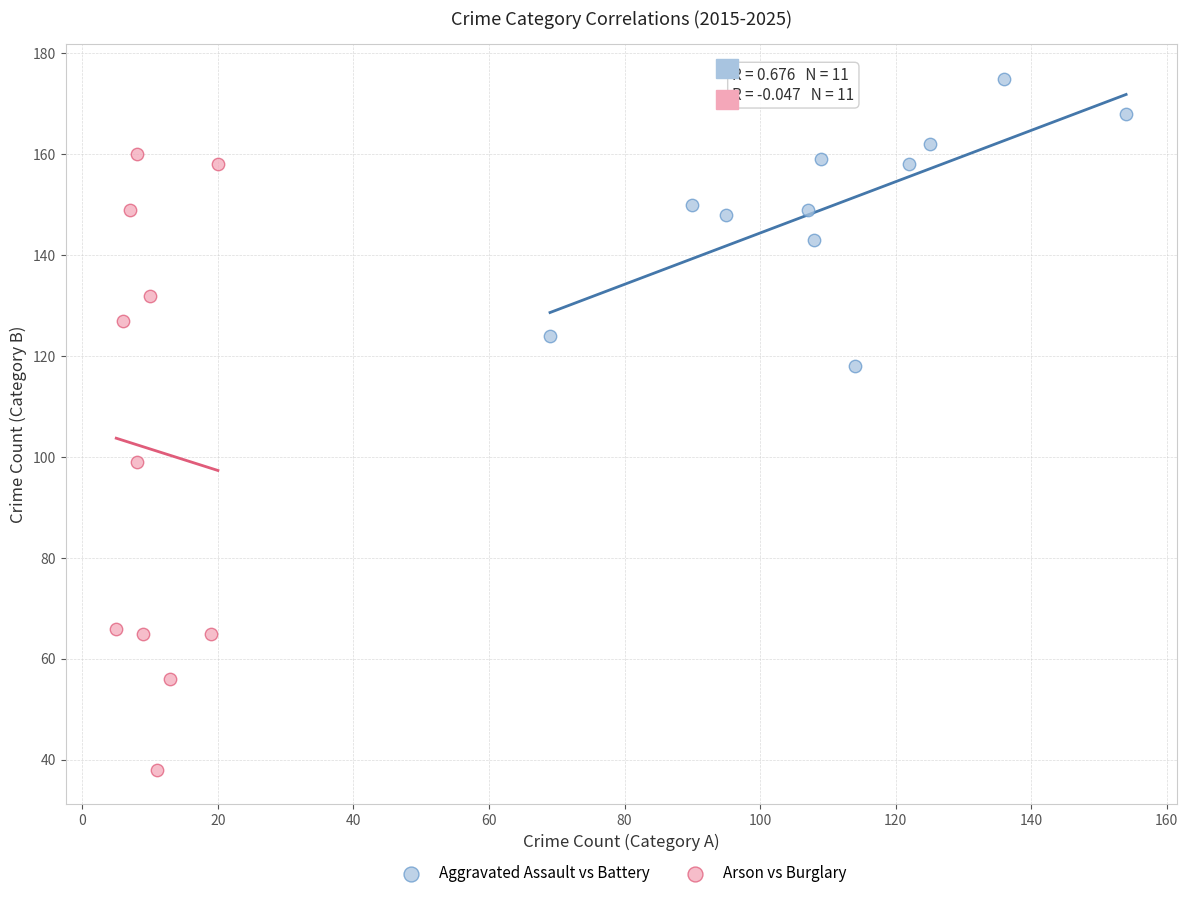

Which series contains the highest Y value?

Aggravated Assault vs Battery